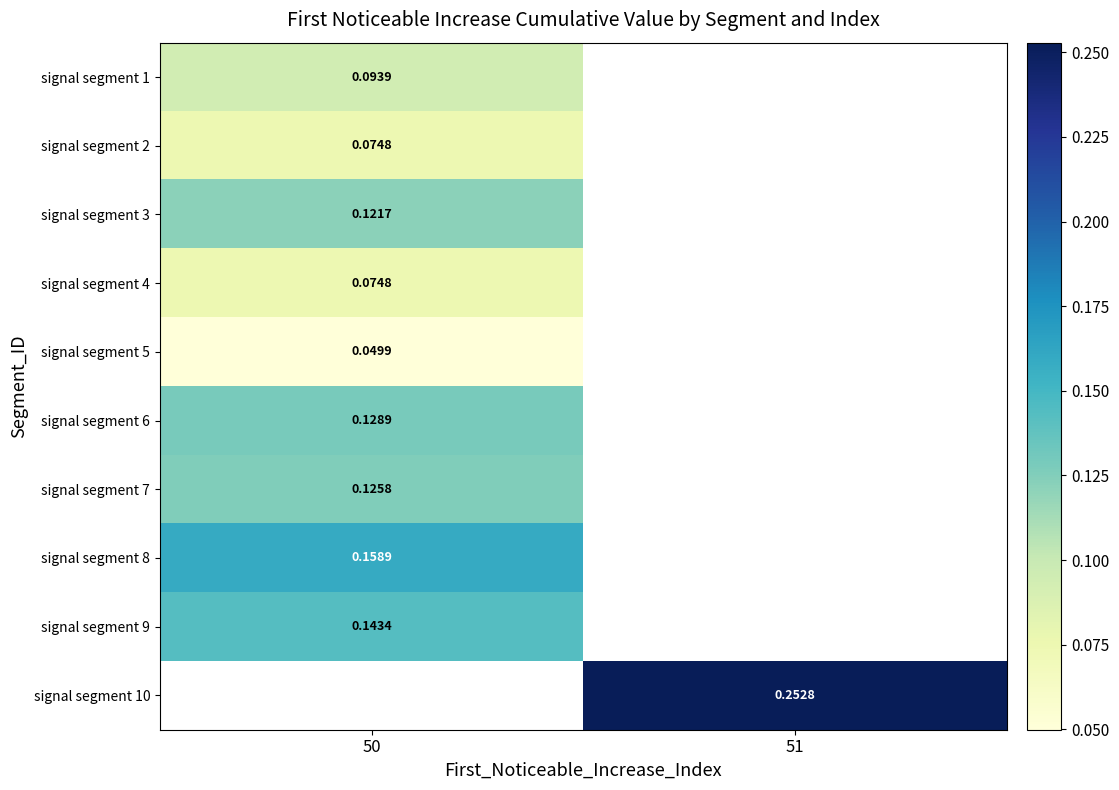

List the series in order of their peak value, lowest first.

signal segment 5, signal segment 4, signal segment 2, signal segment 1, signal segment 3, signal segment 7, signal segment 6, signal segment 9, signal segment 8, signal segment 10